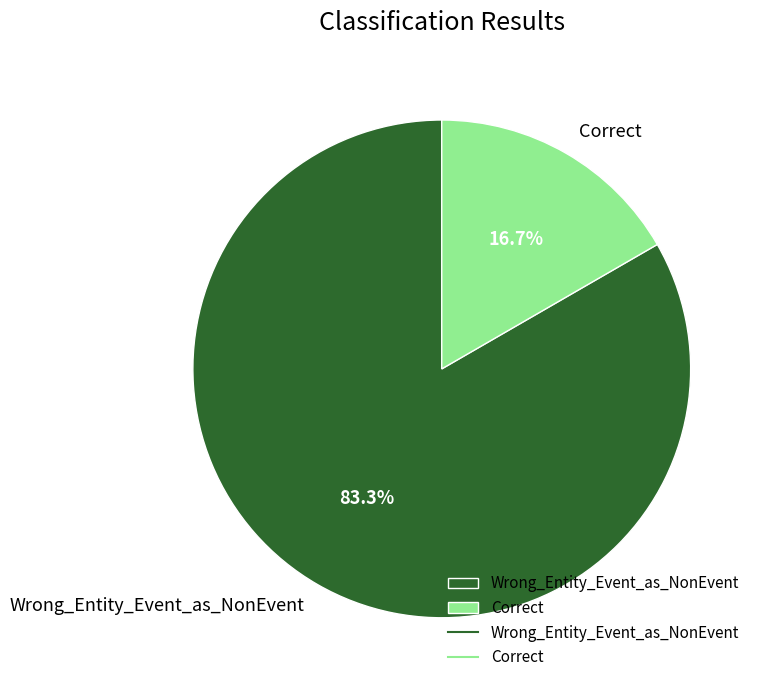

What percentage is the Wrong_Entity_Event_as_NonEvent slice, to the nearest percent?

83%